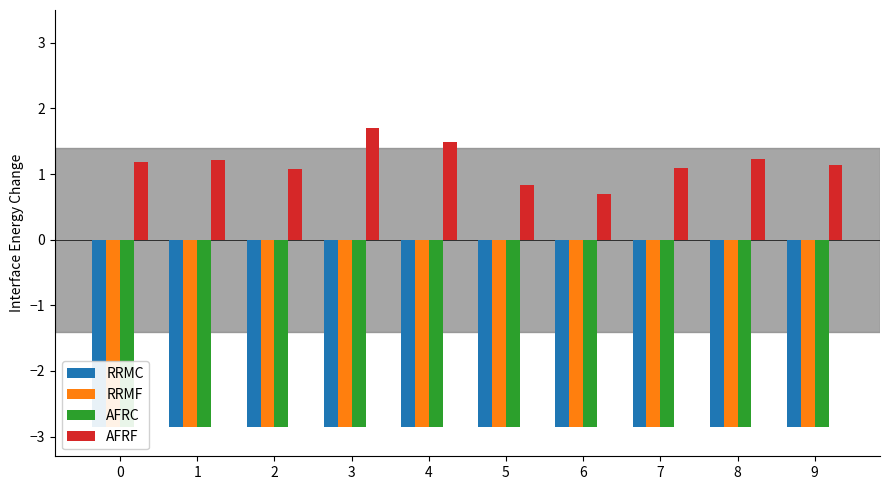

What is the value of the AFRF bar at the 7th from the left?

0.7